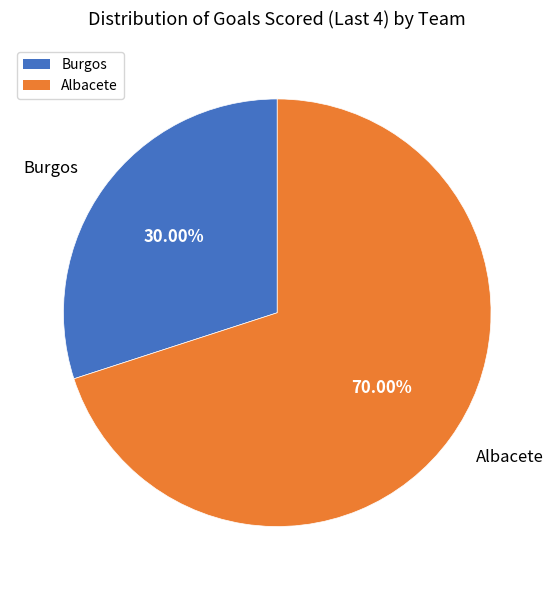

Which slice represents more than half of the pie?

Albacete